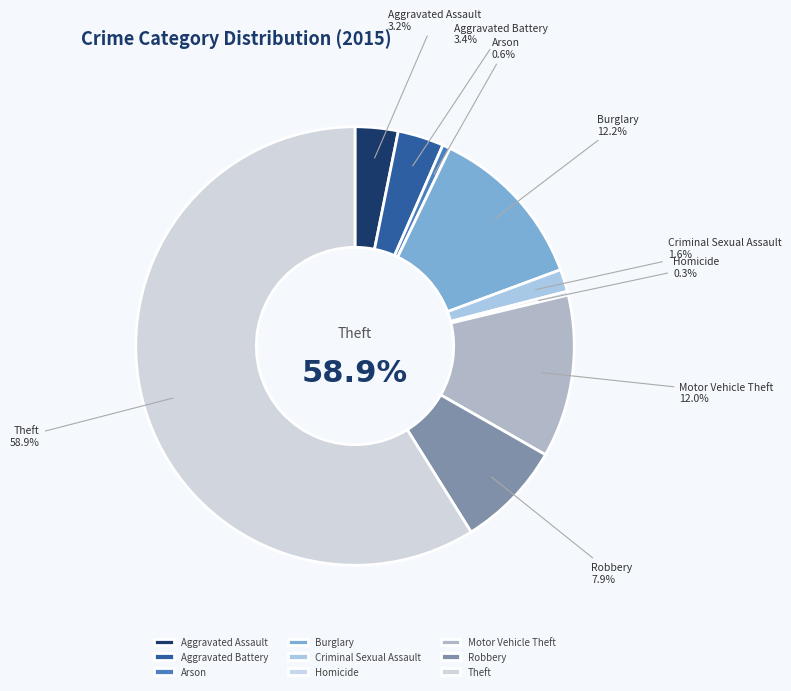

Is it true that Homicide is 11% of the pie?

False